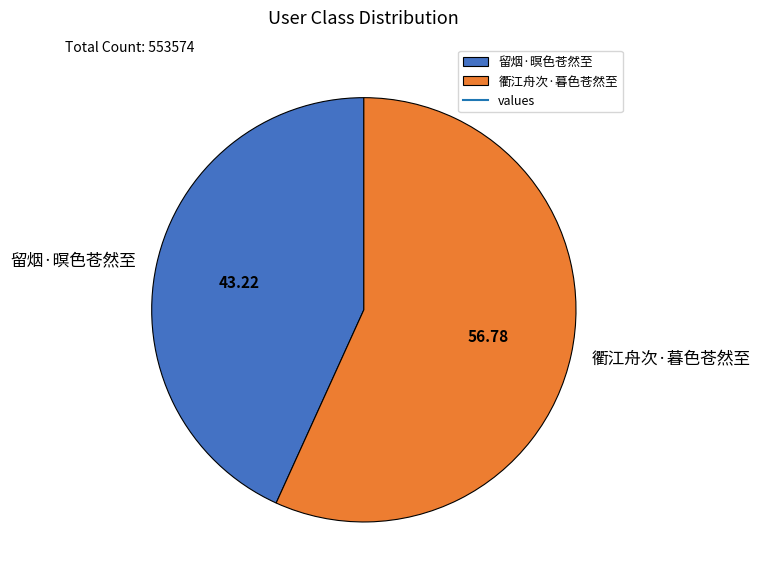

True or false: 留烟·暝色苍然至 accounts for 43% of the total.

True